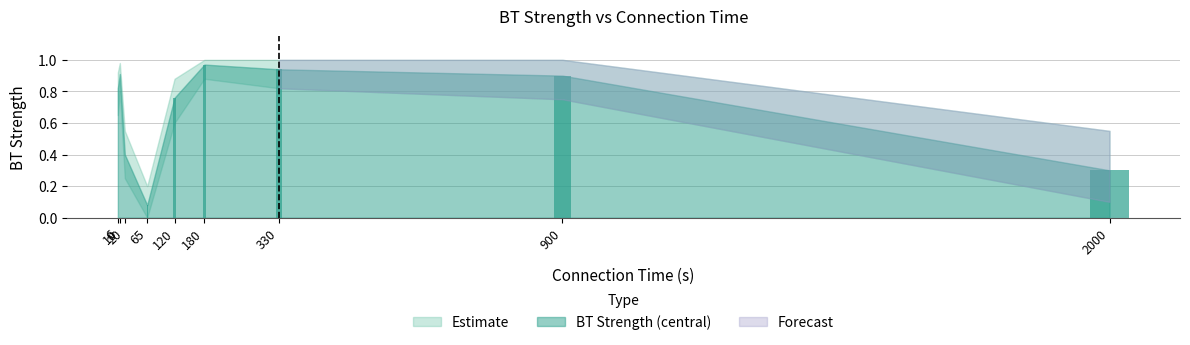

What is the value of the 9th bar from the left?

0.3